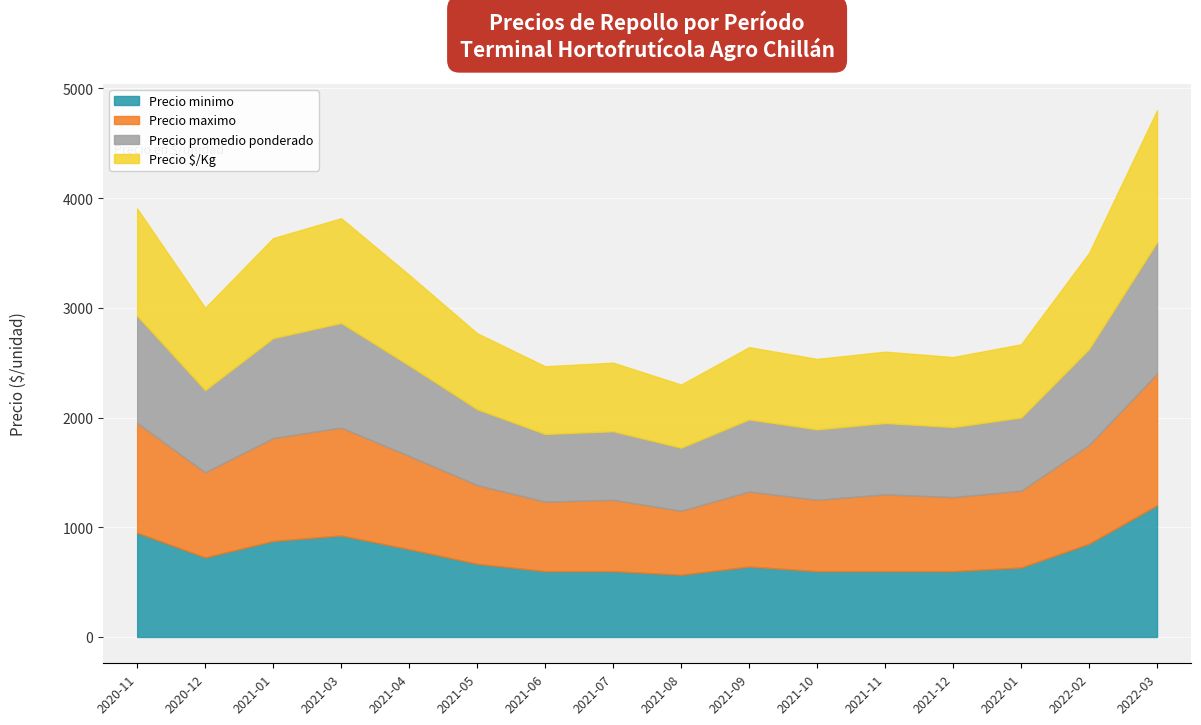

Which category has the highest value across all series?

2022-03